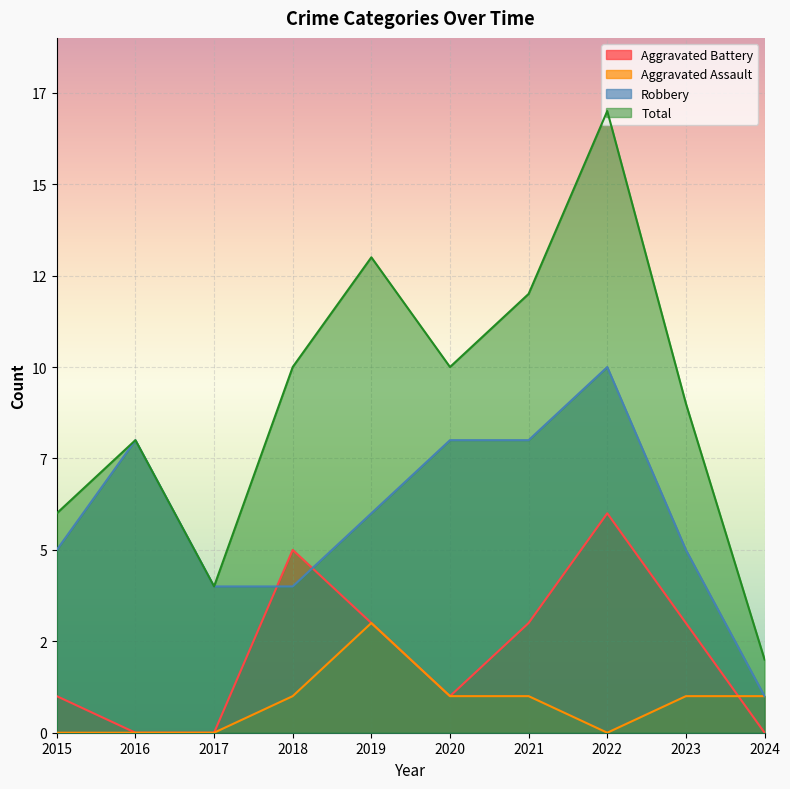

What is the maximum value shown in the chart?

17